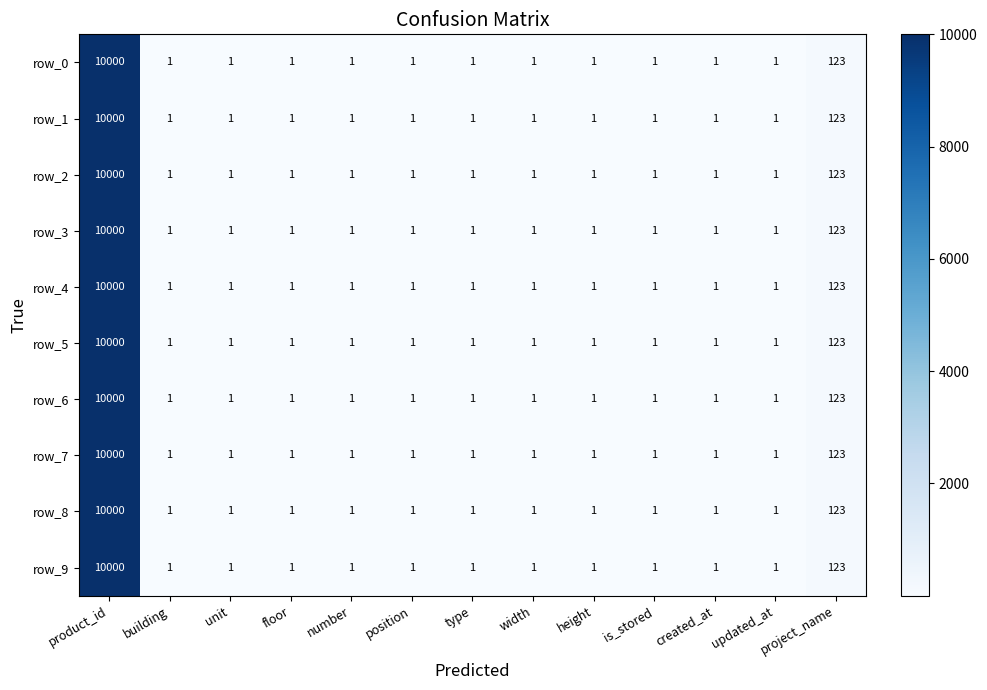

What is the difference between the row_4 values at number and project_name?

122